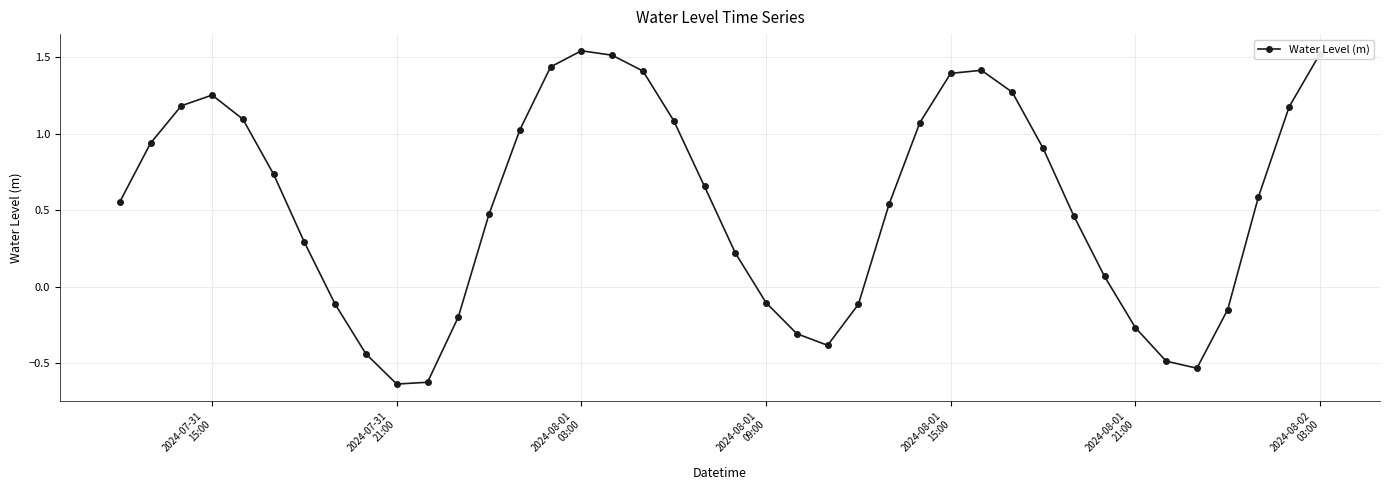

What is the sum of all values?

21.5